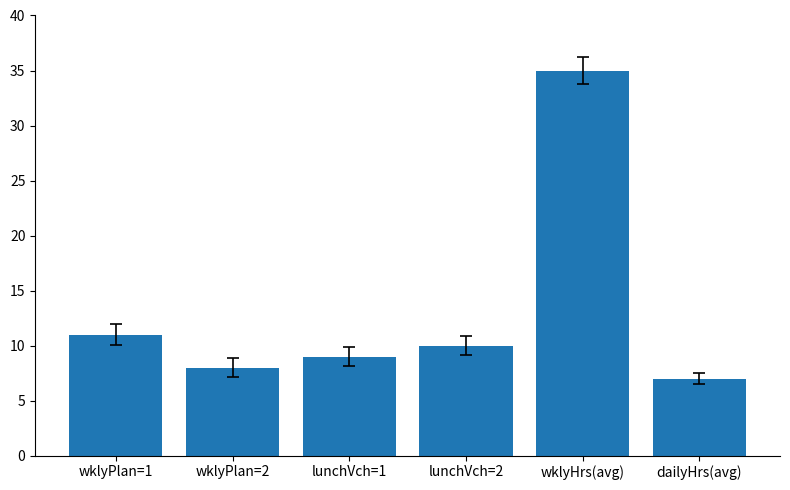

What is the greatest value displayed?

35